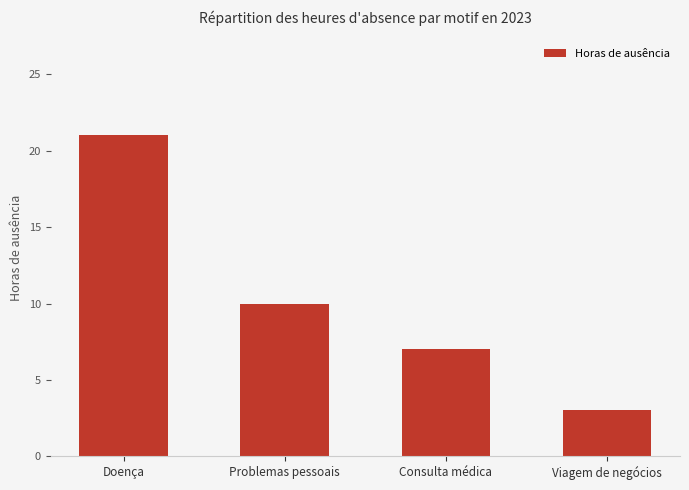

Is it true that the value at Consulta médica is 7?

True